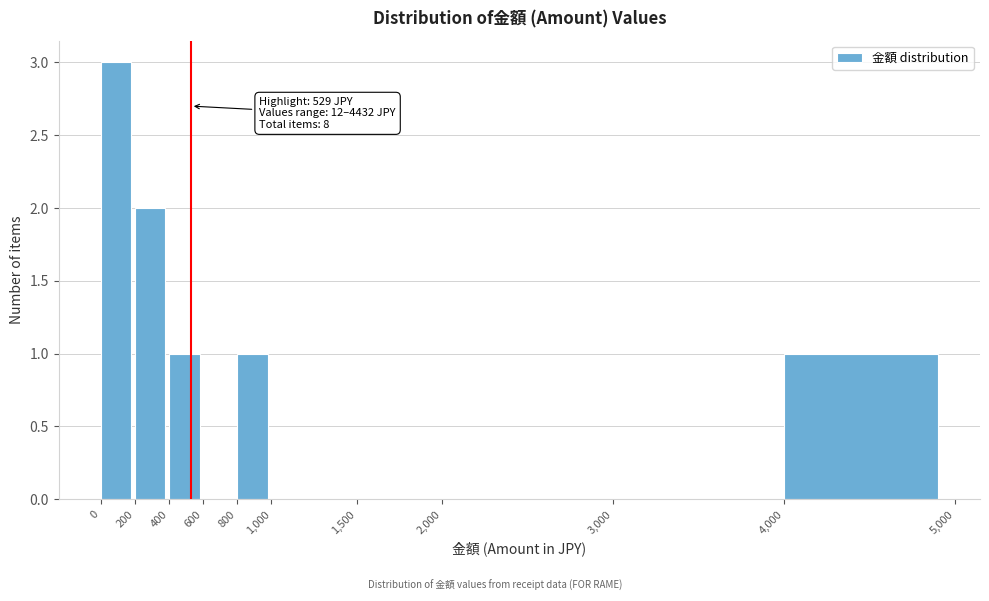

Over which range of the x-axis is the bar tallest?

0 to 200